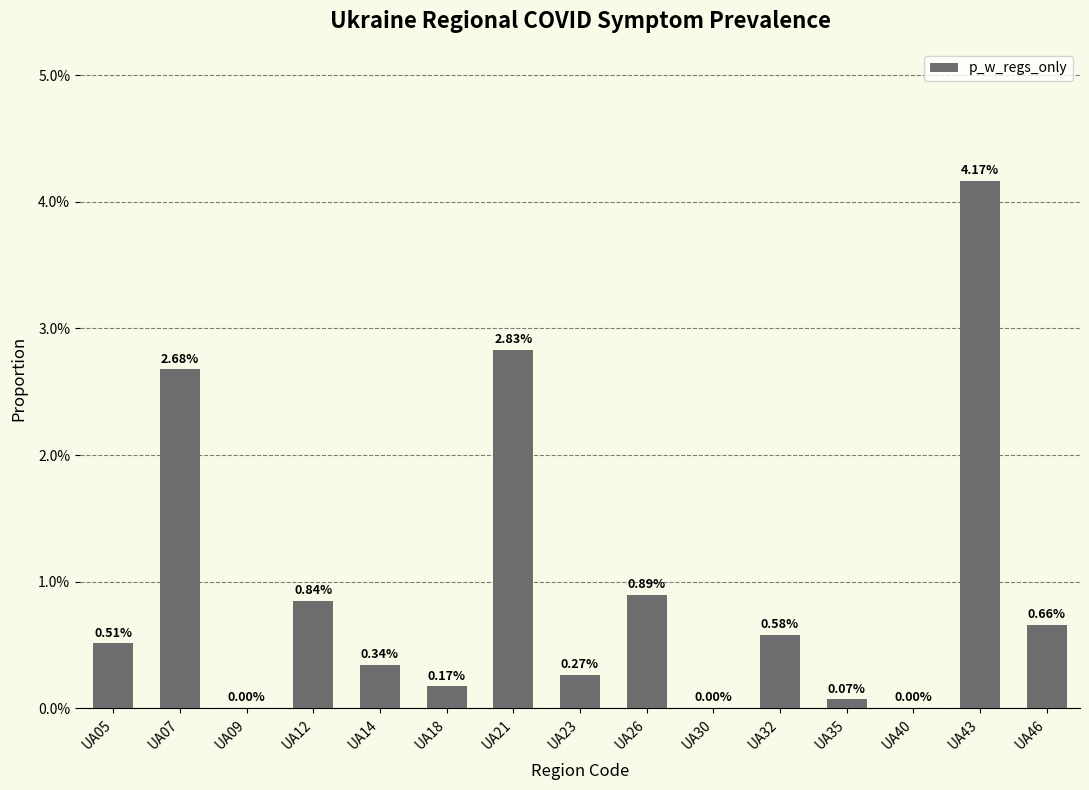

True or false: the data shows 0.0 at UA23.

False